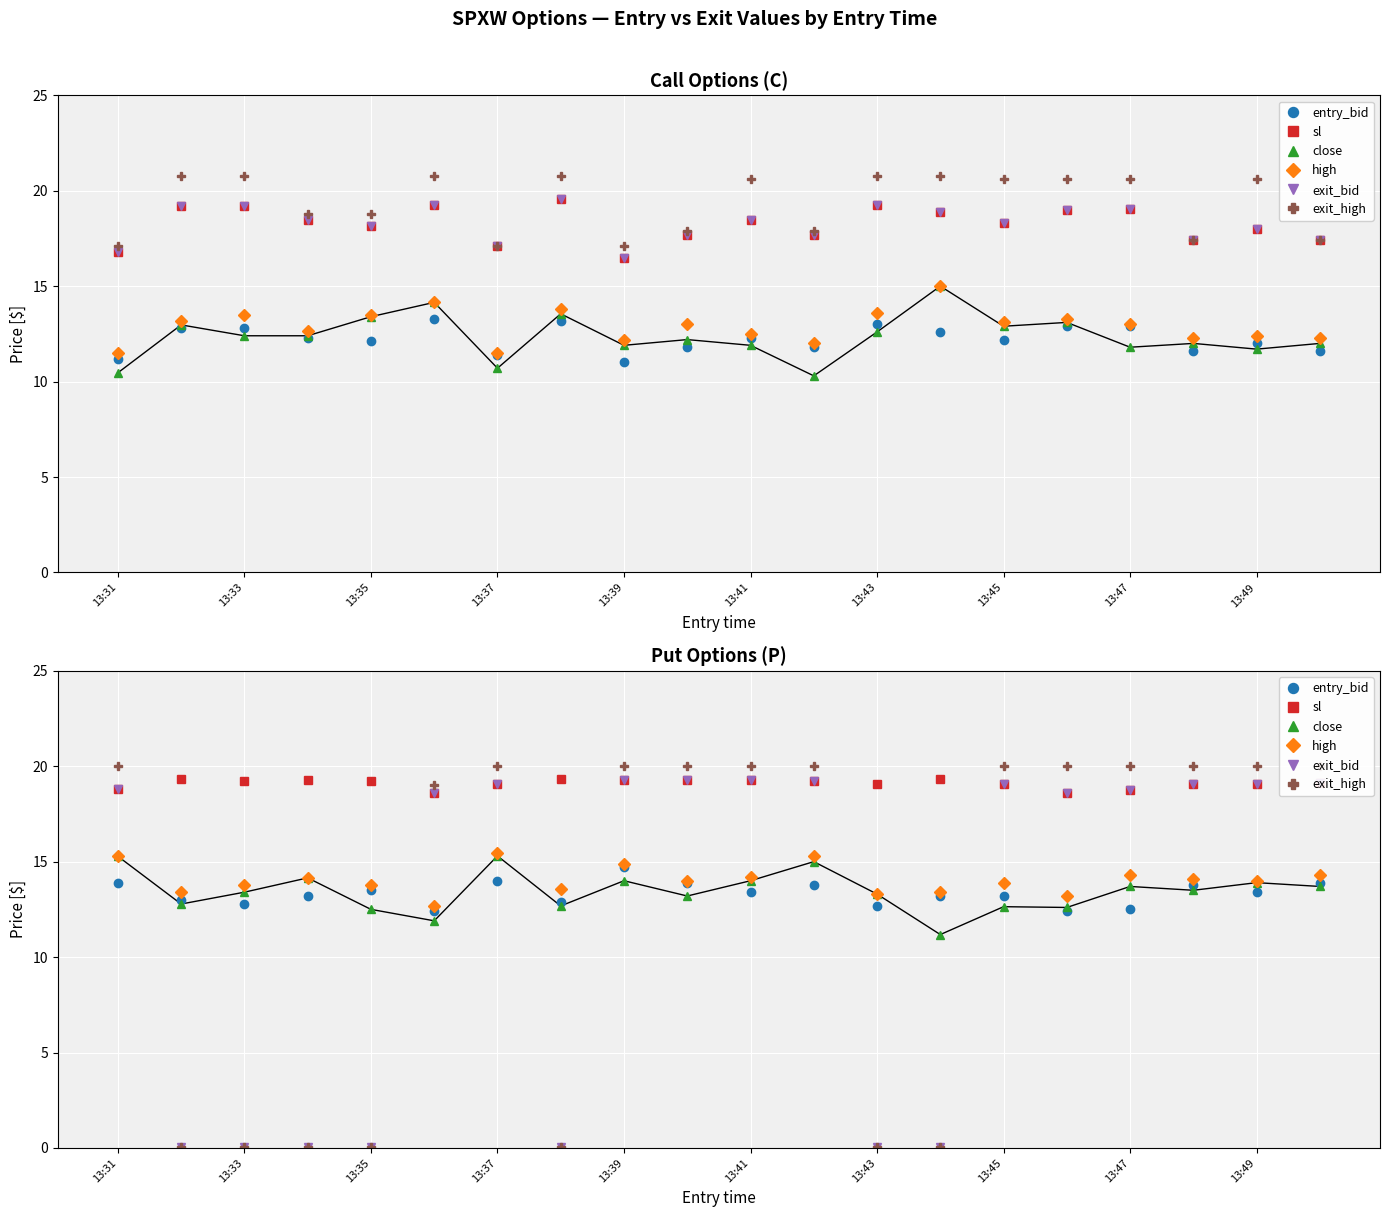

At which label does exit_high reach its peak?

13:31